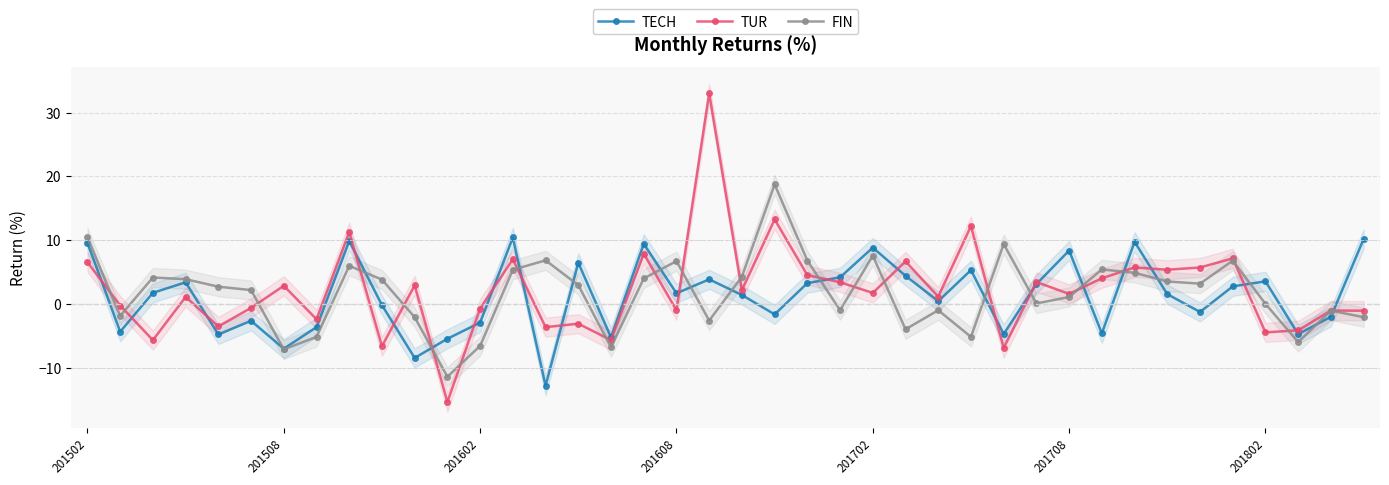

How many values in TECH are above zero?

23